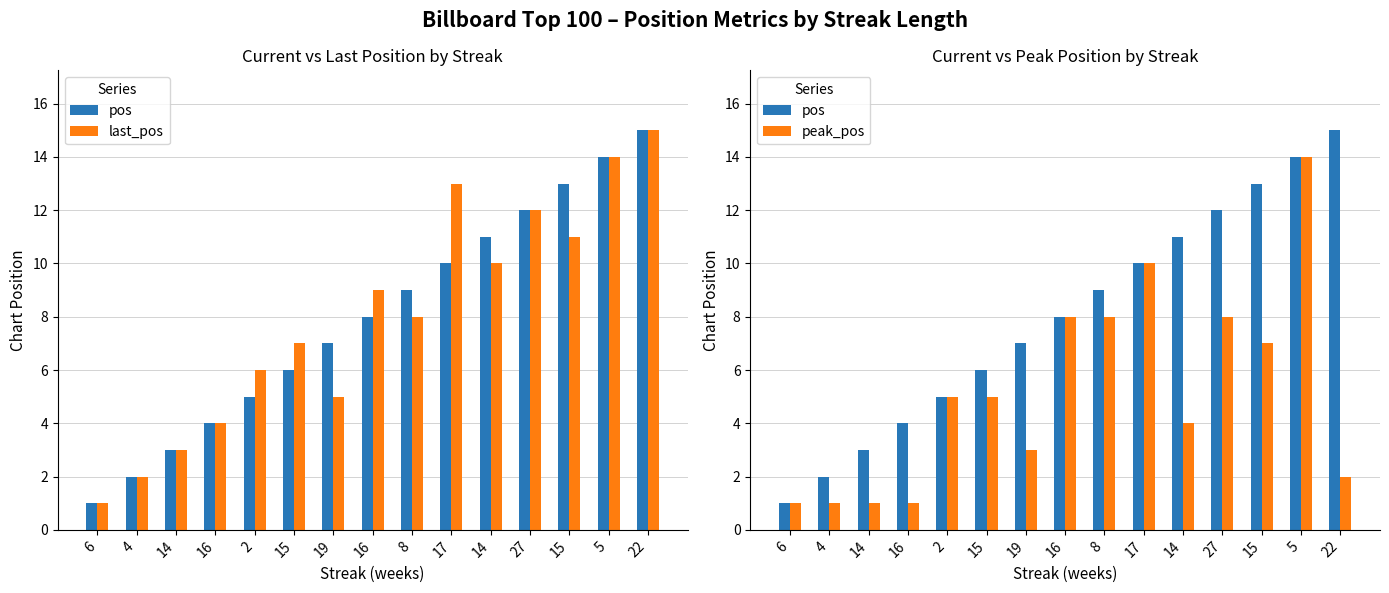

What is the difference between the peak_pos values at 15 and 14?

3